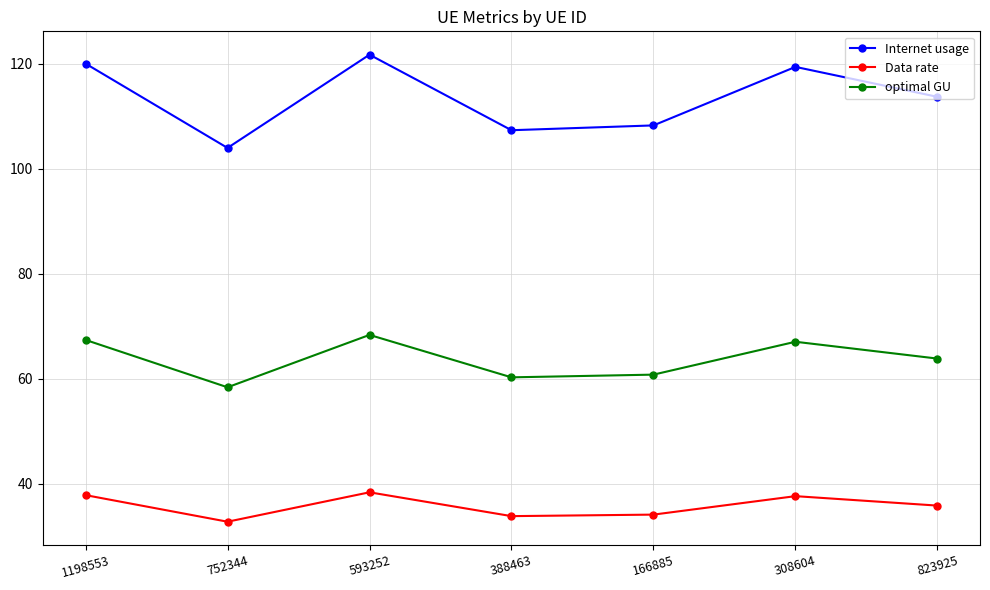

What is the greatest value displayed?

121.7